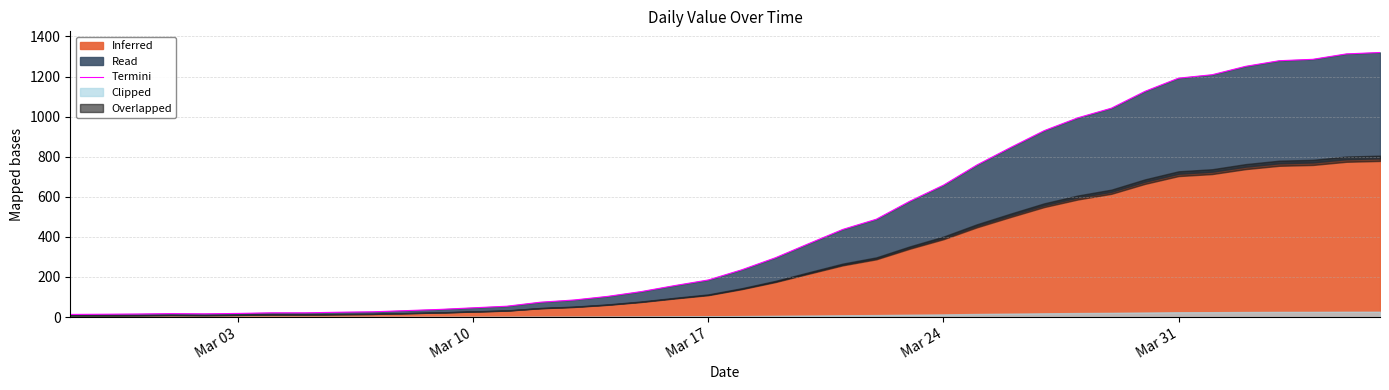

What is the greatest value displayed?

1320